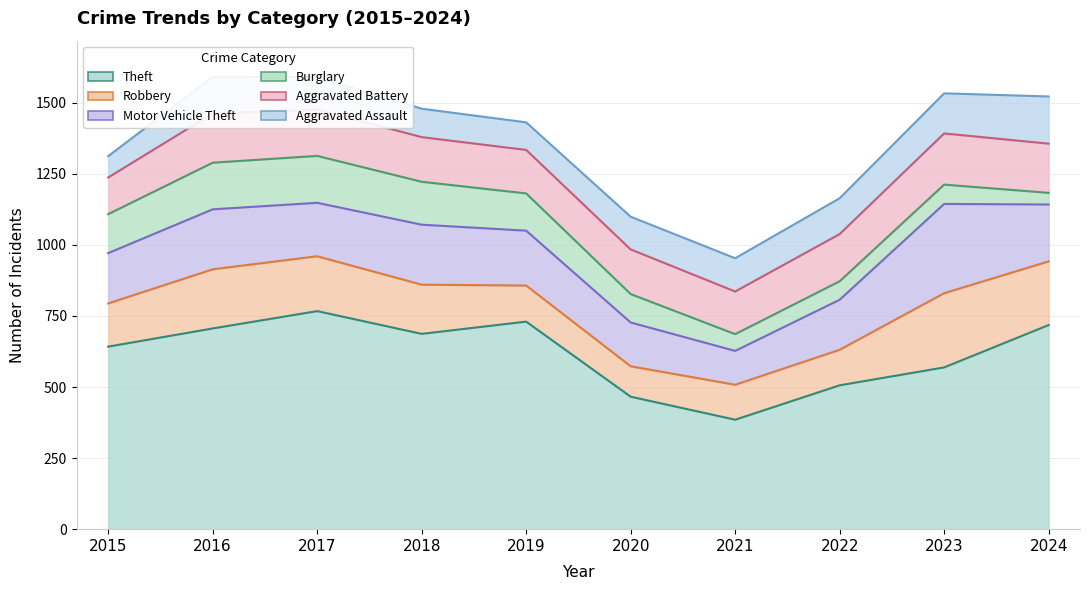

Which category has the highest value in the Robbery series?

2023